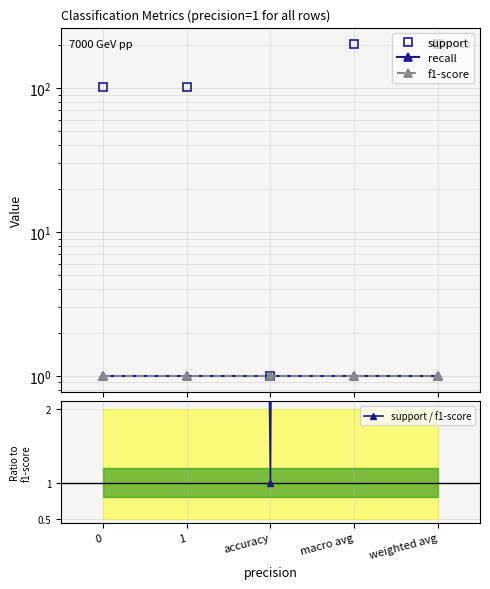

At which label does support first exceed 101?

macro avg